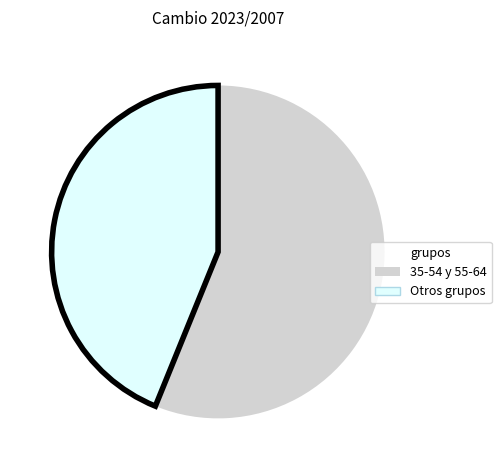

What is the largest slice in the pie chart?

35-54 y 55-64